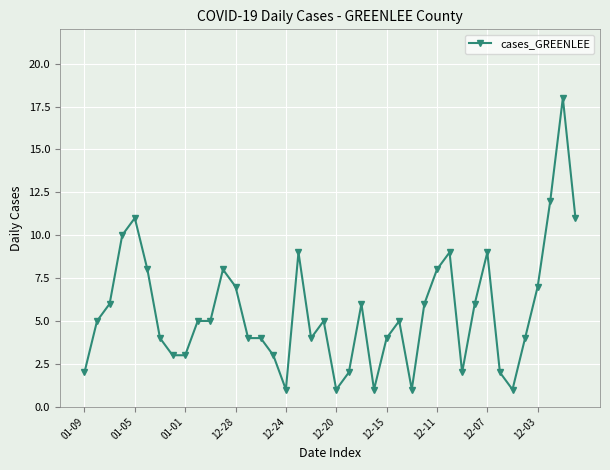

What is the greatest value displayed?

18